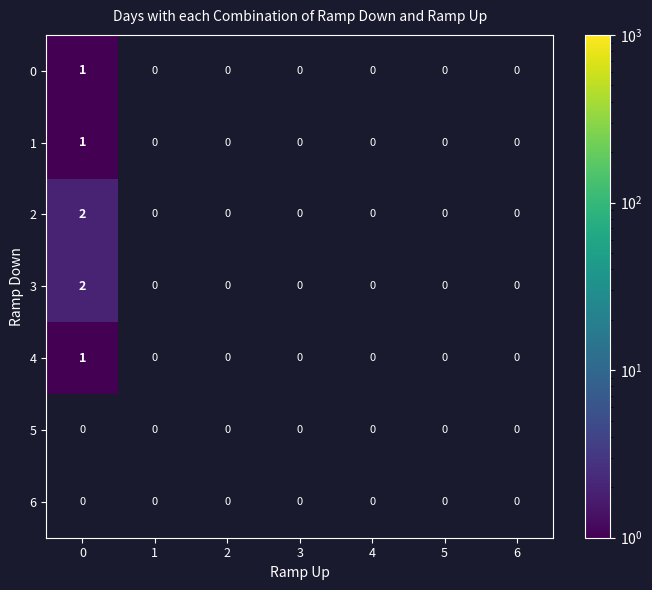

The 0 series shows 1 at 0. True or false?

True